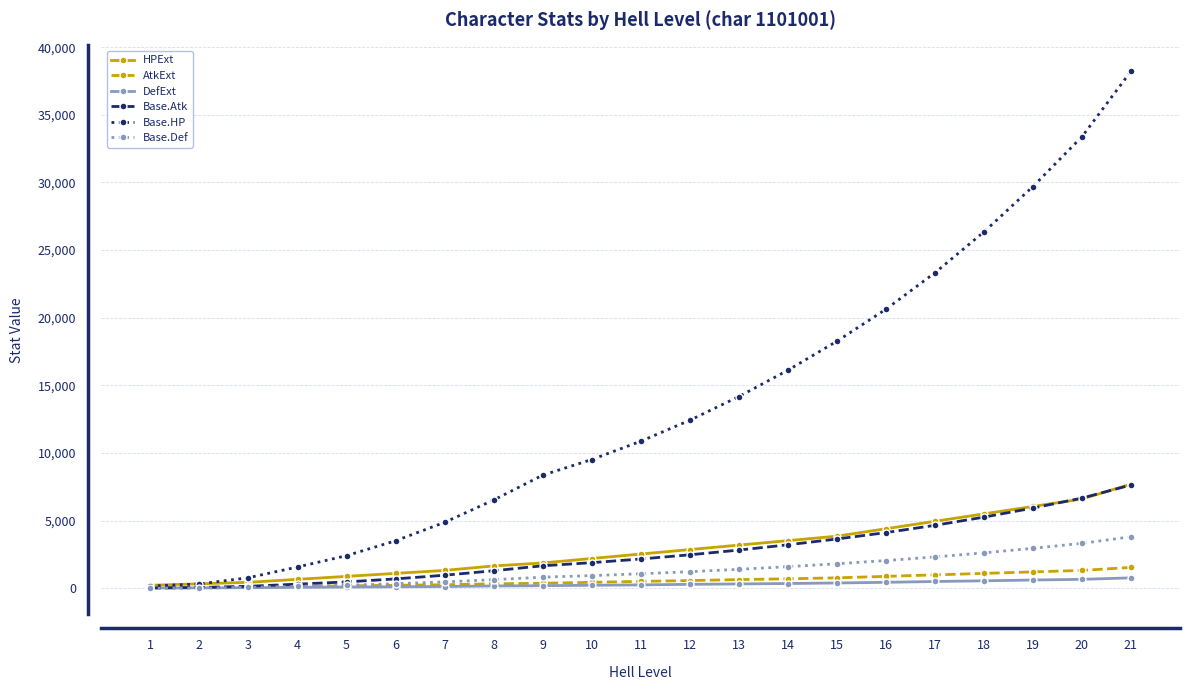

Which series changed the most between 13 and 20?

Base.HP